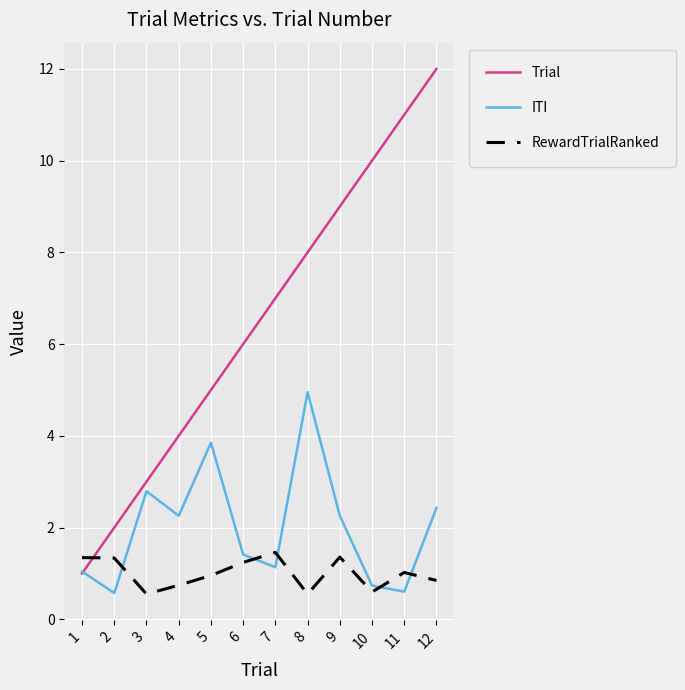

Between 1 and 4, which series saw the biggest shift?

Trial